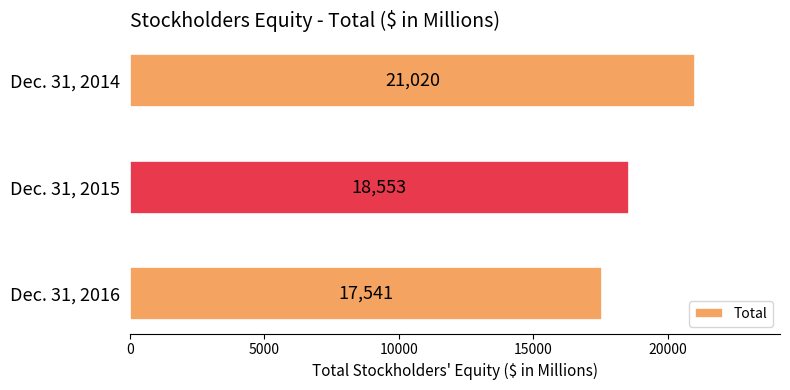

How many values are between 17541 and 21020?

3